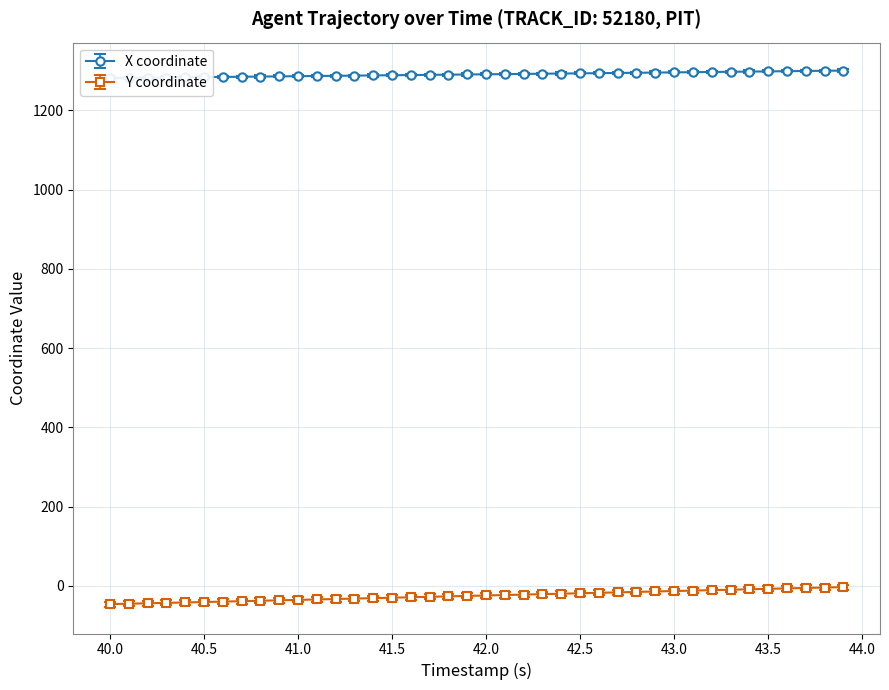

Is this an area chart (filled region under the line)?

No